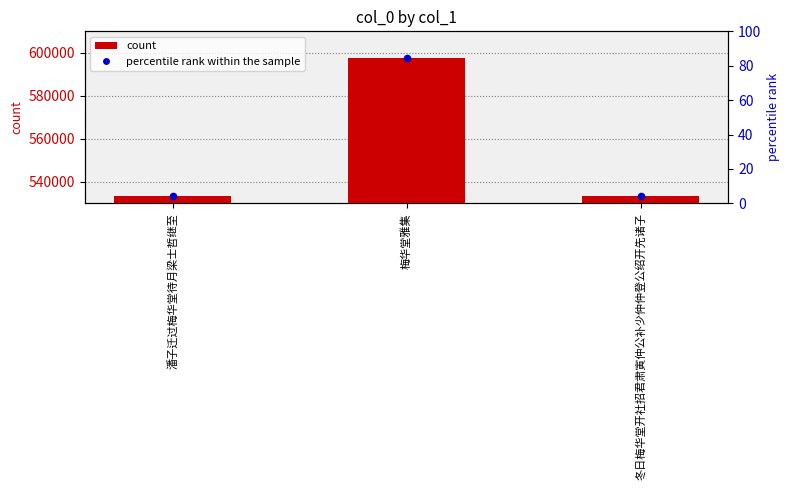

At which category is the sum across all series the highest?

梅华堂雅集